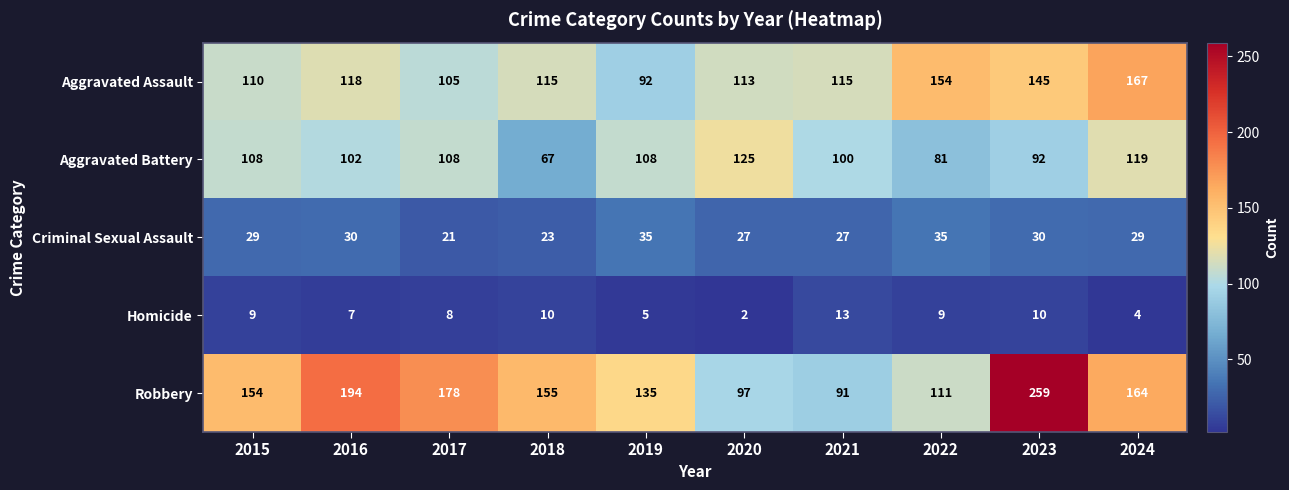

Which category has the highest value across all series?

2023